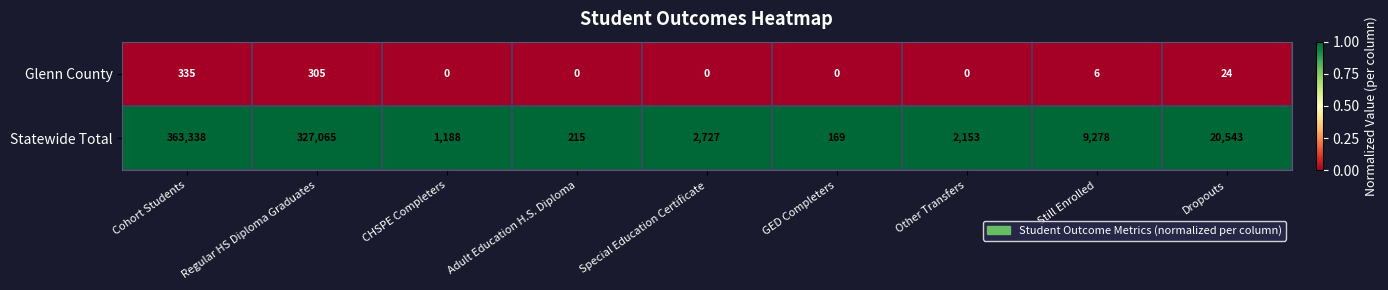

Reading left to right, extract all data points from this chart.

Glenn County: Cohort Students=335	Regular HS Diploma Graduates=305	CHSPE Completers=0	Adult Education H.S. Diploma=0	Special Education Certificate=0	GED Completers=0	Other Transfers=0	Still Enrolled=6	Dropouts=24
Statewide Total: Cohort Students=363338	Regular HS Diploma Graduates=327065	CHSPE Completers=1188	Adult Education H.S. Diploma=215	Special Education Certificate=2727	GED Completers=169	Other Transfers=2153	Still Enrolled=9278	Dropouts=20543